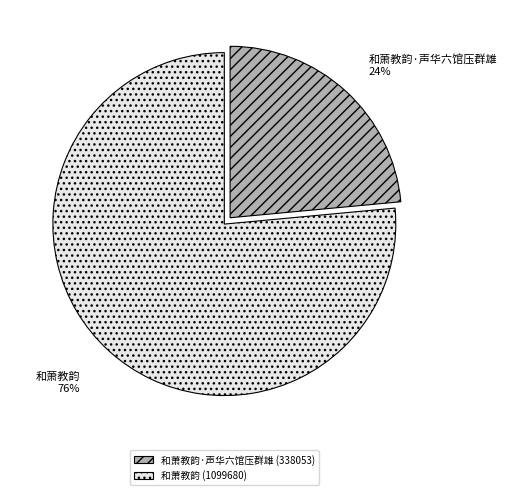

Count the number of slices in the pie.

2